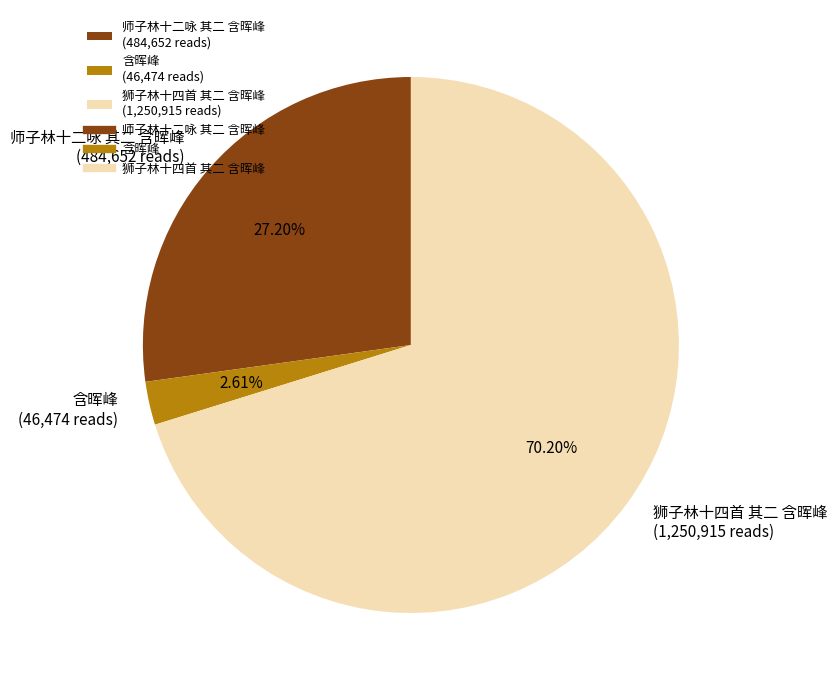

Which has a higher value, 狮子林十四首 其二 含晖峰 or 含晖峰?

狮子林十四首 其二 含晖峰